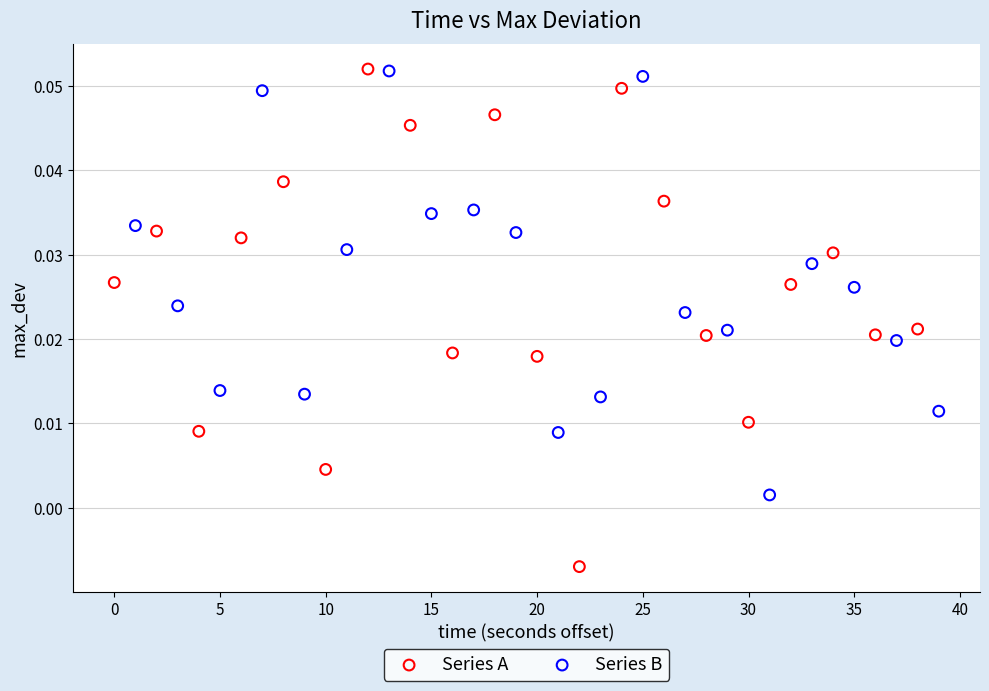

Which series has the widest spread of Y values?

Series A